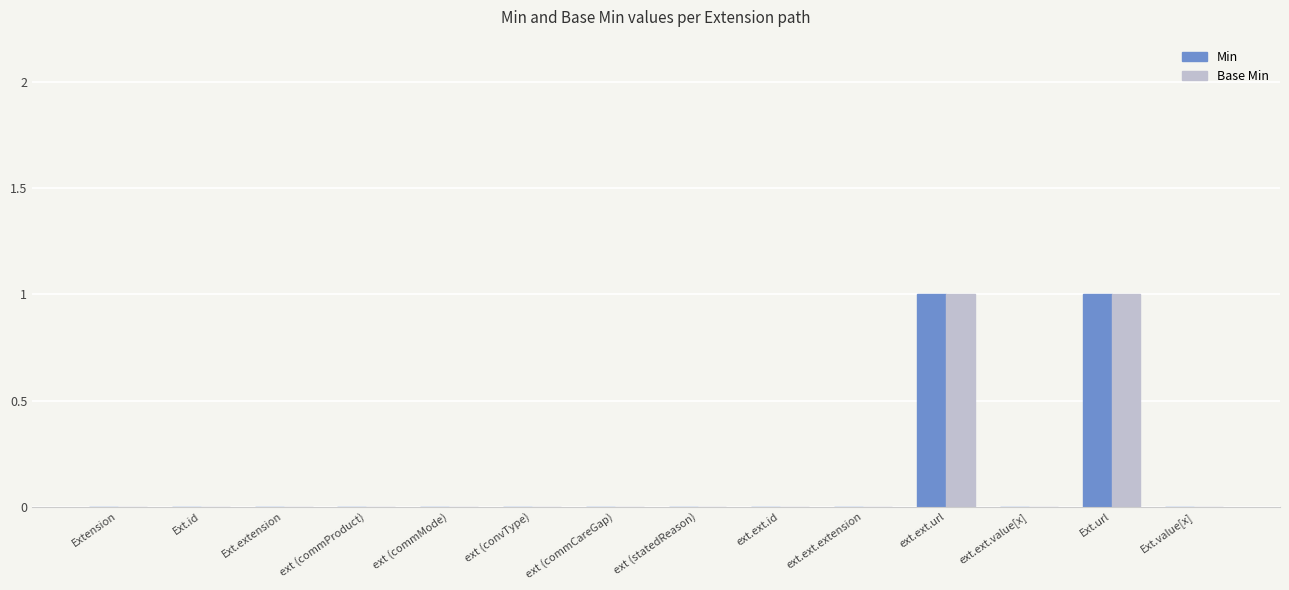

What is the sum of the Base Min values at Ext.url and Ext.id?

1